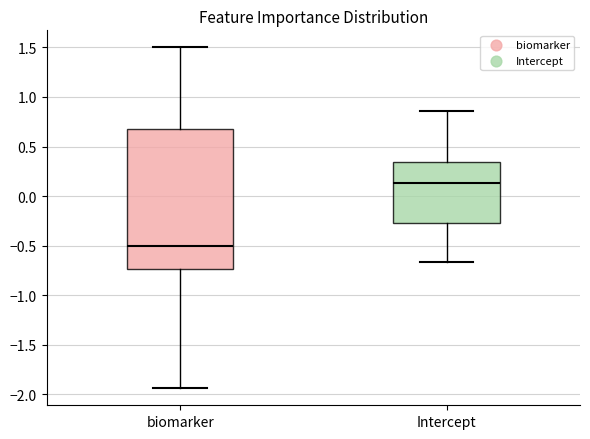

Where does the median line of the box for Intercept sit on the y-axis? The values are not printed on the chart, so give them approximately, as read against the axis.

0.15